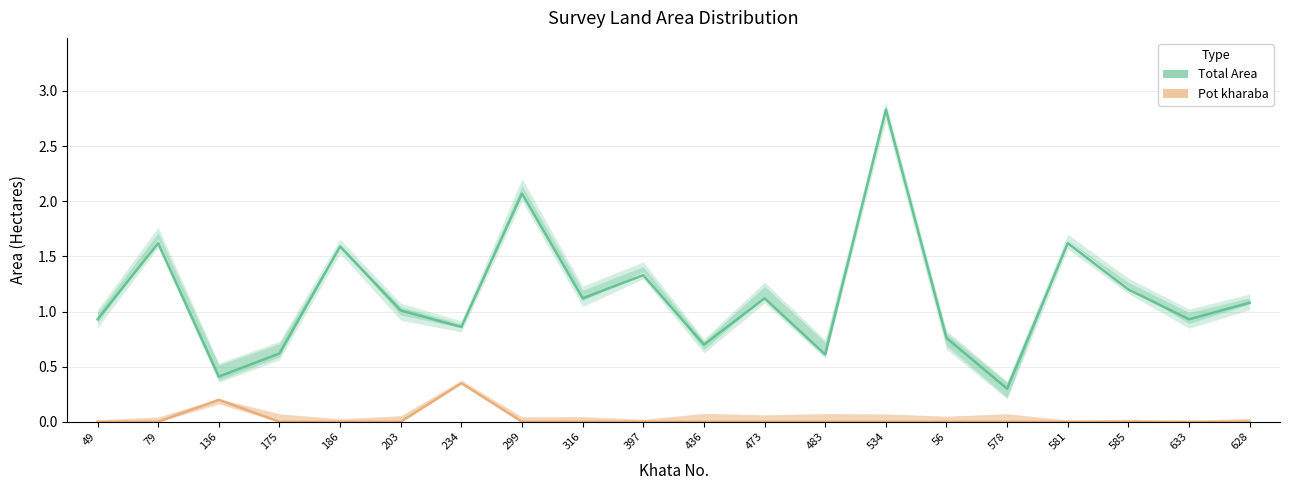

Count the Pot kharaba values in the range 0 to 1.

20